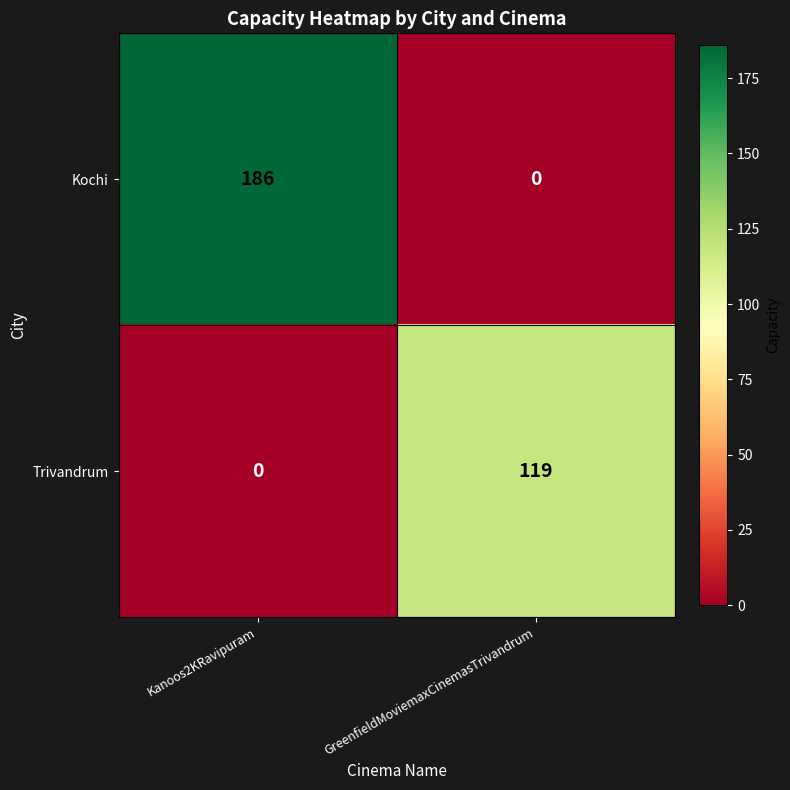

Reading left to right, list all the values displayed in this chart.

Kochi: 186	0
Trivandrum: 0	119